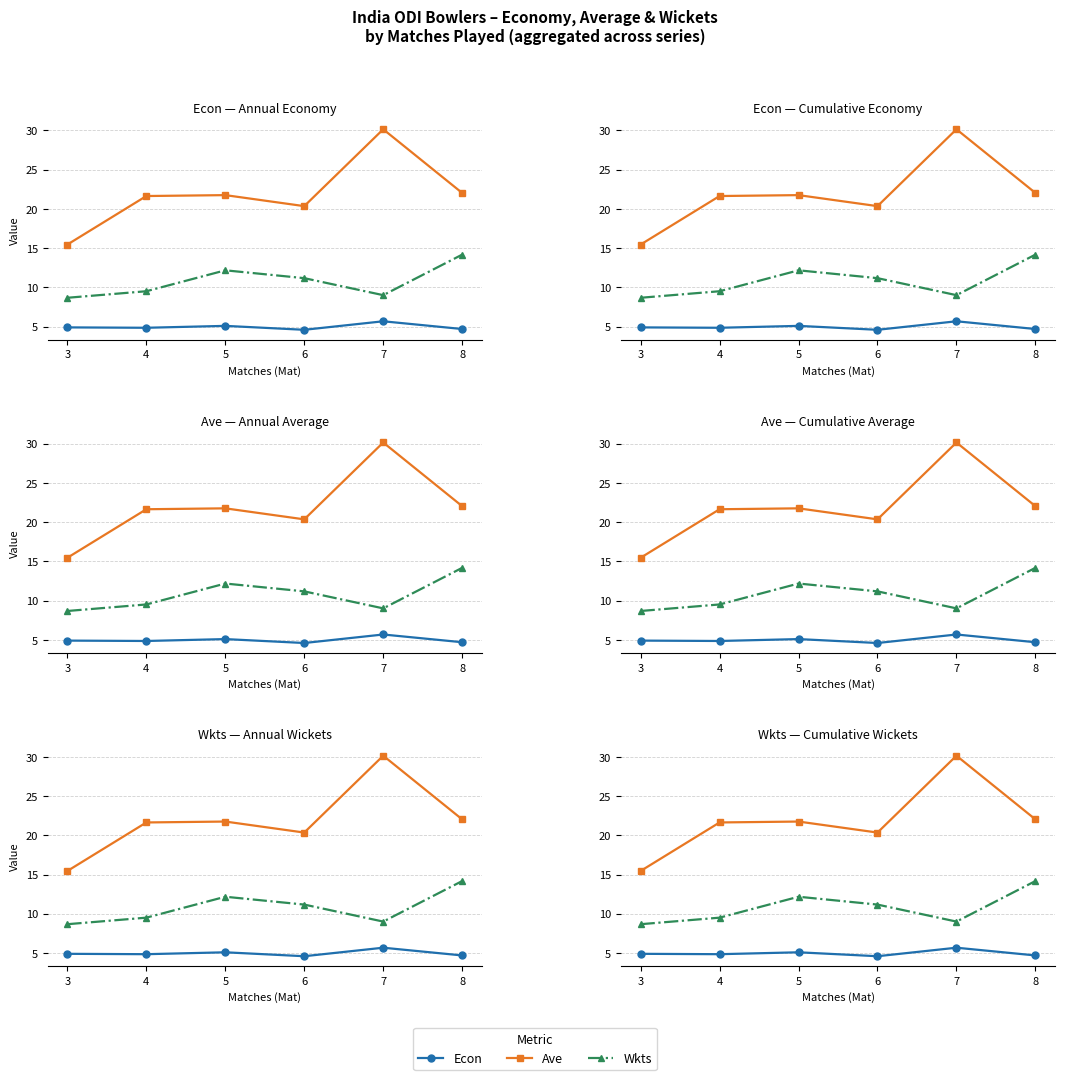

Is the value of Econ at 5 greater than the value of Ave at 8?

No